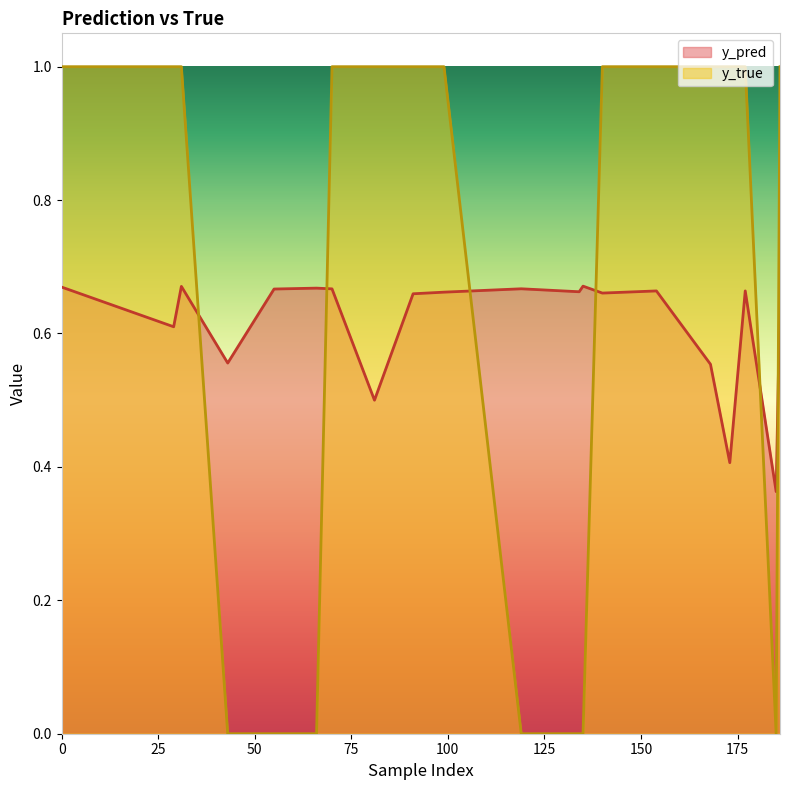

Which series has the largest total across all categories?

y_true